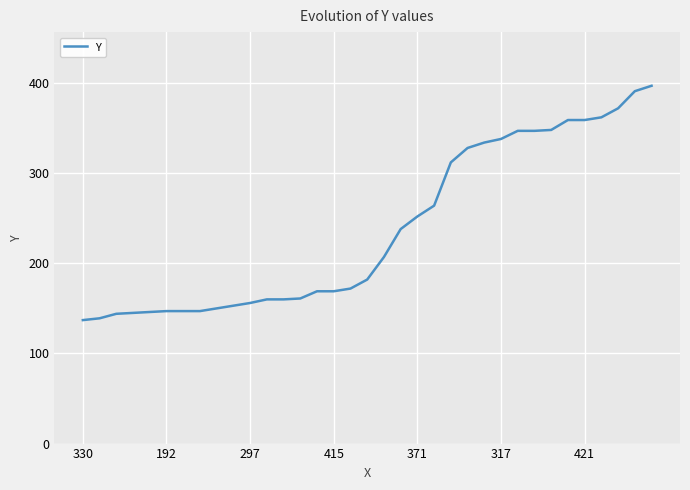

What is the minimum value shown in the chart?

137